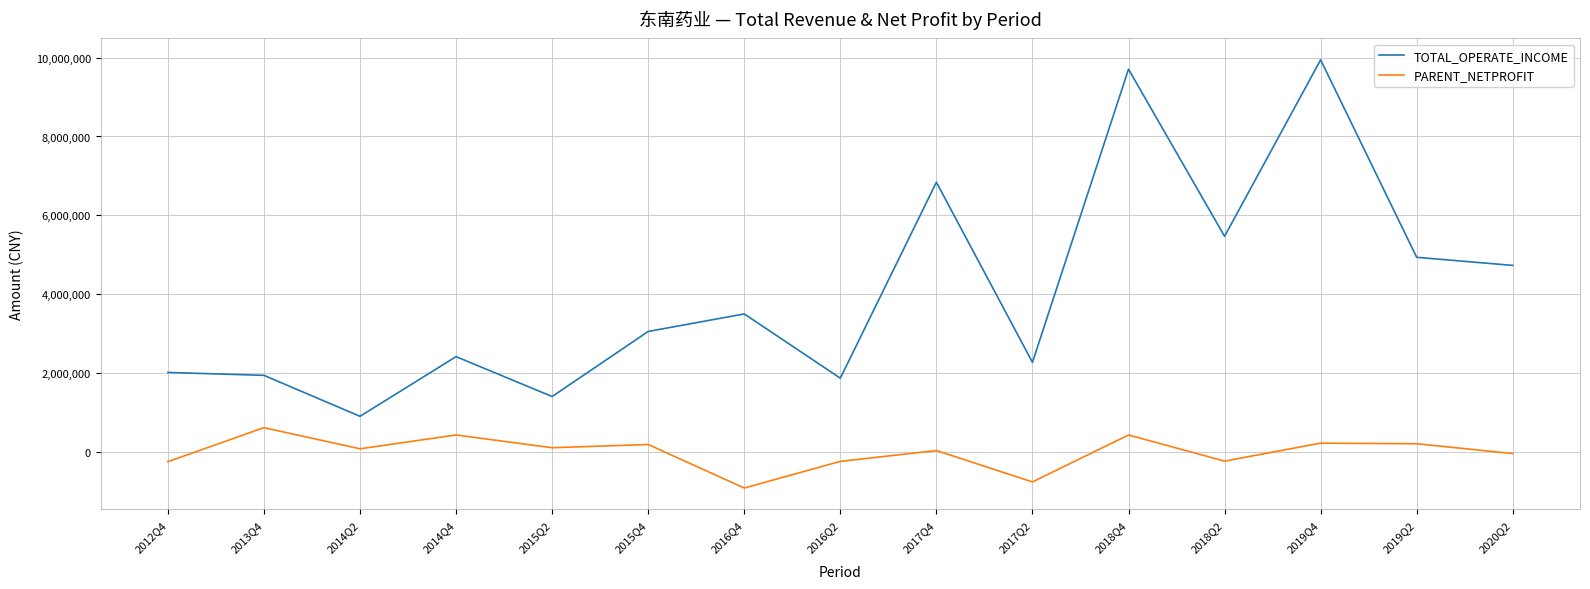

What is the highest value of the TOTAL_OPERATE_INCOME series?

9943121.1